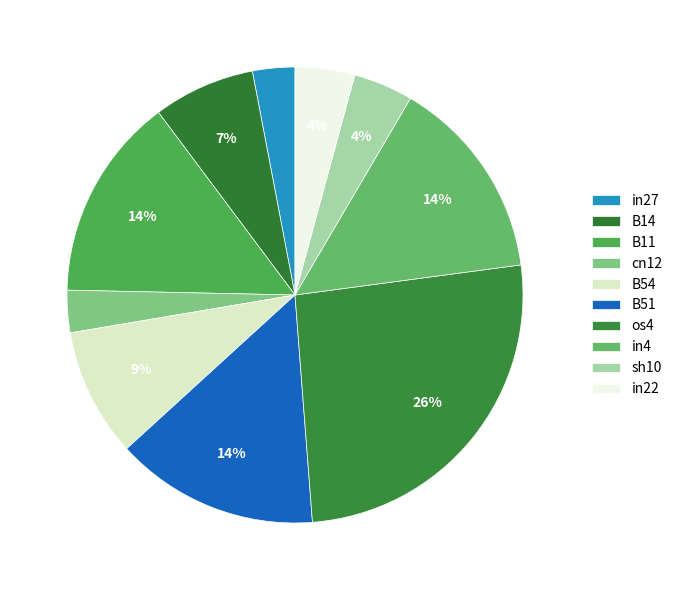

What is the largest slice in the pie chart?

os4